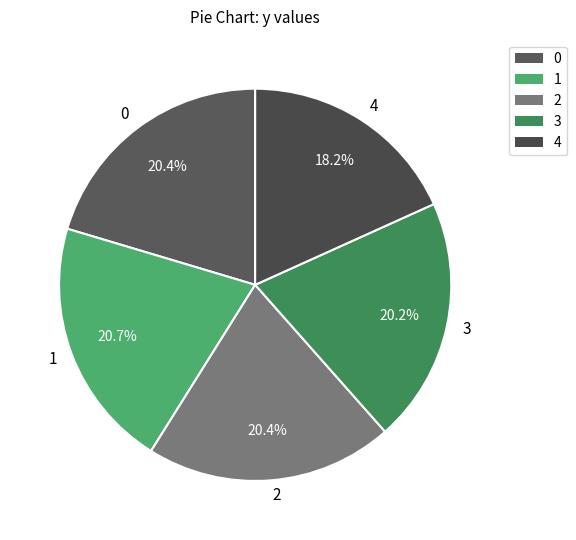

Is the sum of 2 and 3 greater than half?

No